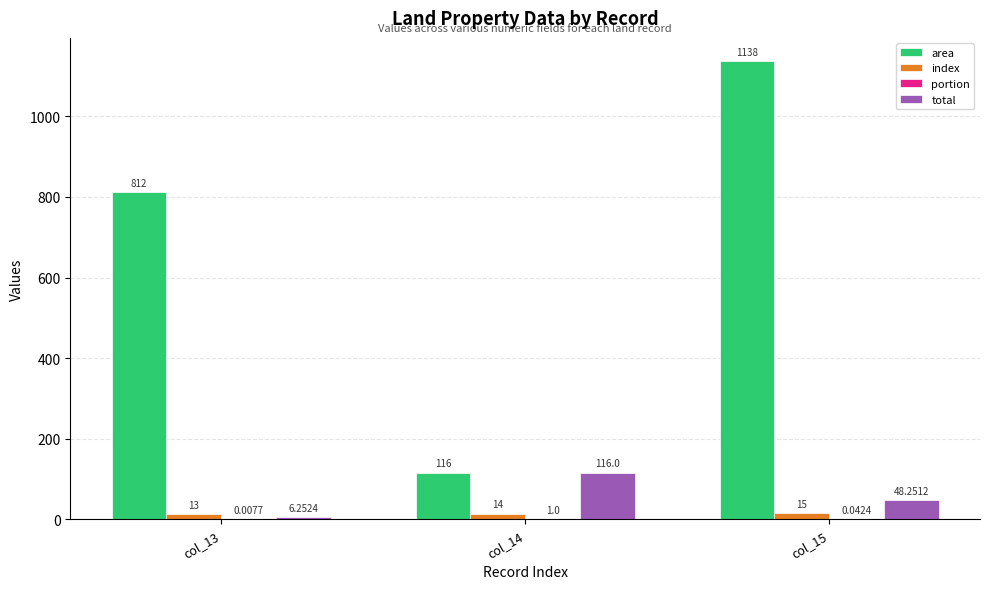

Are the bars grouped side by side (vs. stacked)?

Yes